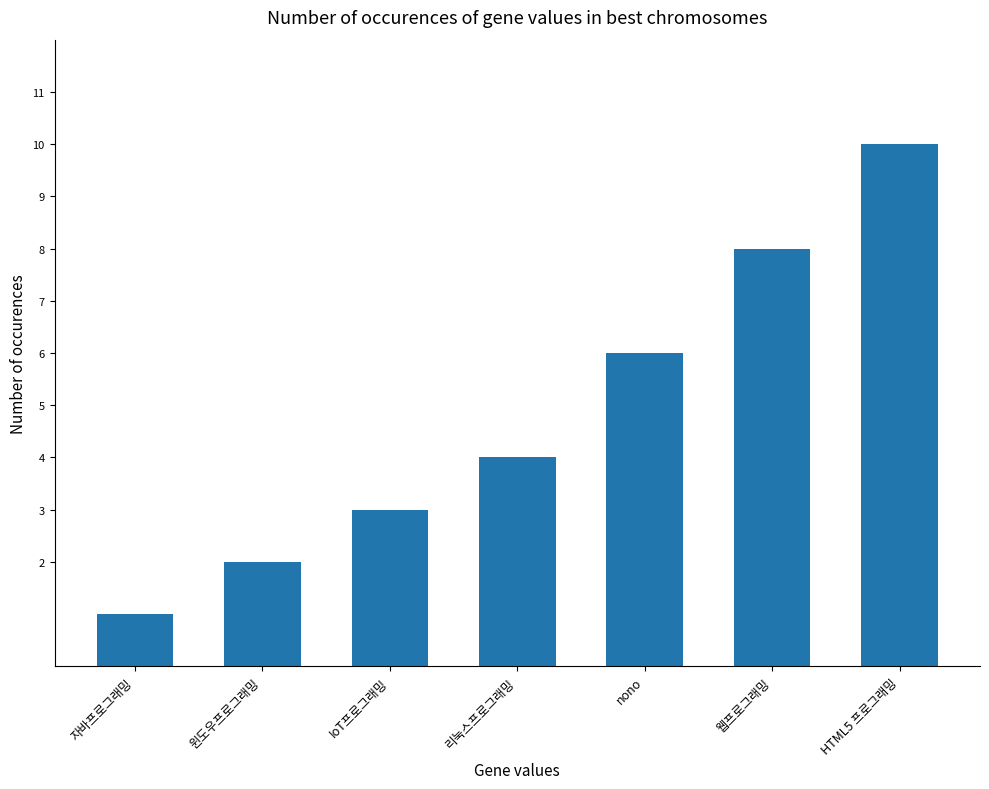

Between nono and 윈도우프로그래밍, which is larger?

nono